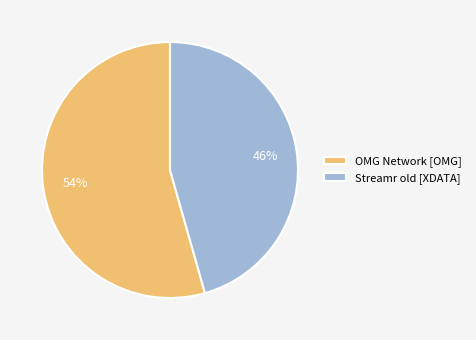

Is there a majority slice in this chart?

Yes